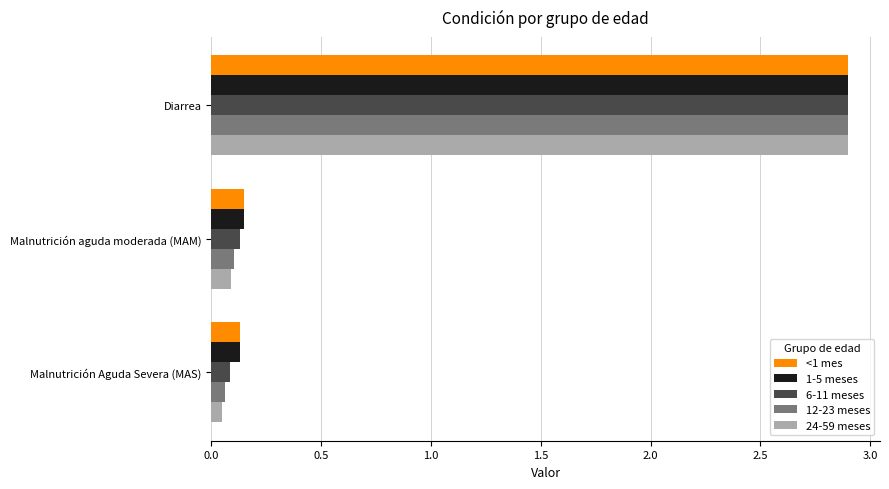

Which series has the largest range (max minus min)?

24-59 meses